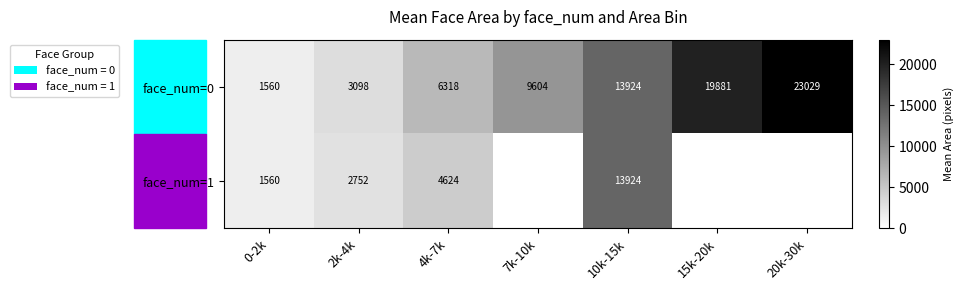

What is the minimum value shown in the chart?

1560.0